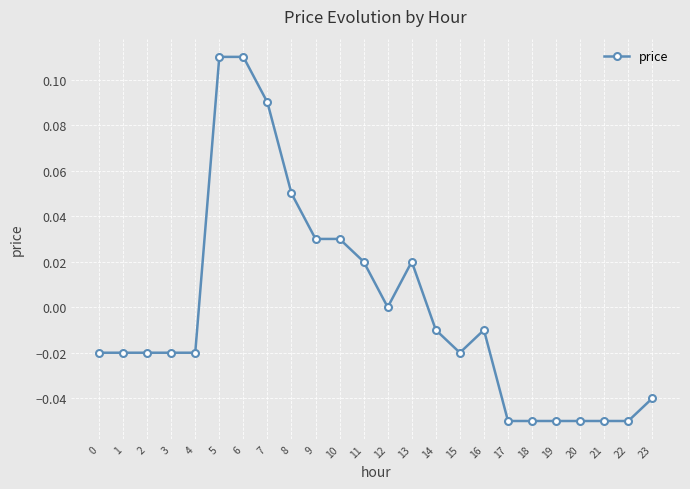

At which label does the data first exceed 0?

5